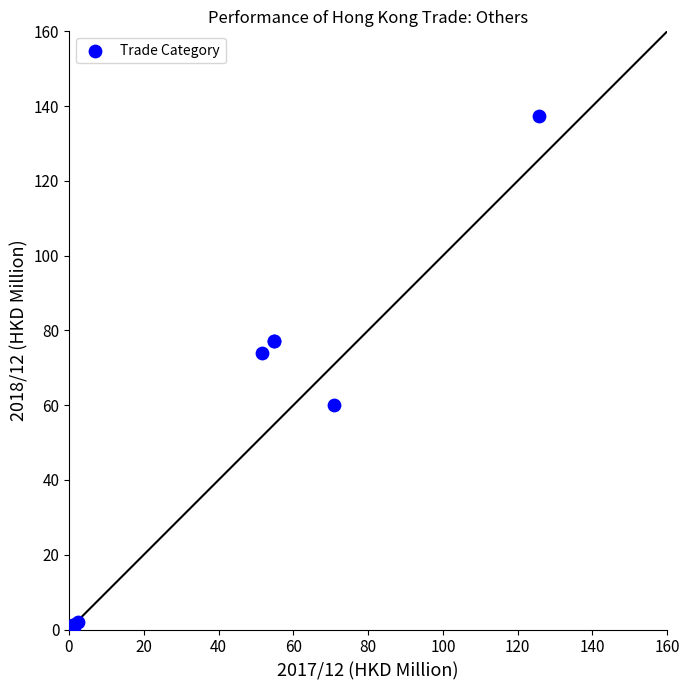

What Y value in the scatter plot is closest to 68?

74.0